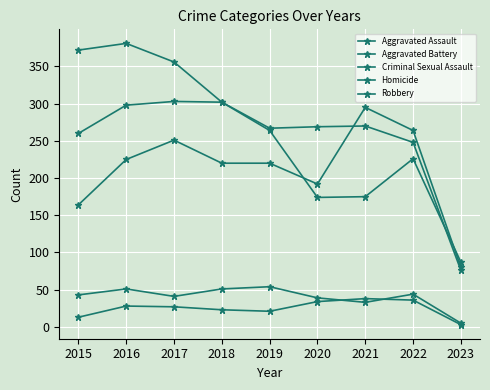

At how many categories does at least one series exceed 139?

8